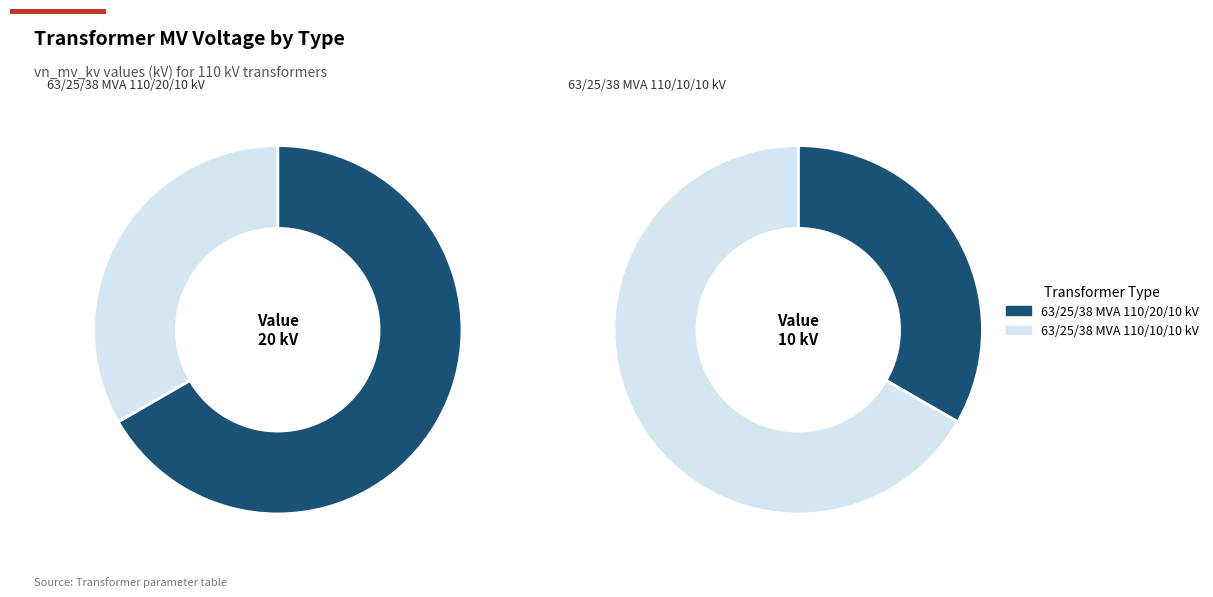

How many segments does this pie chart have?

2